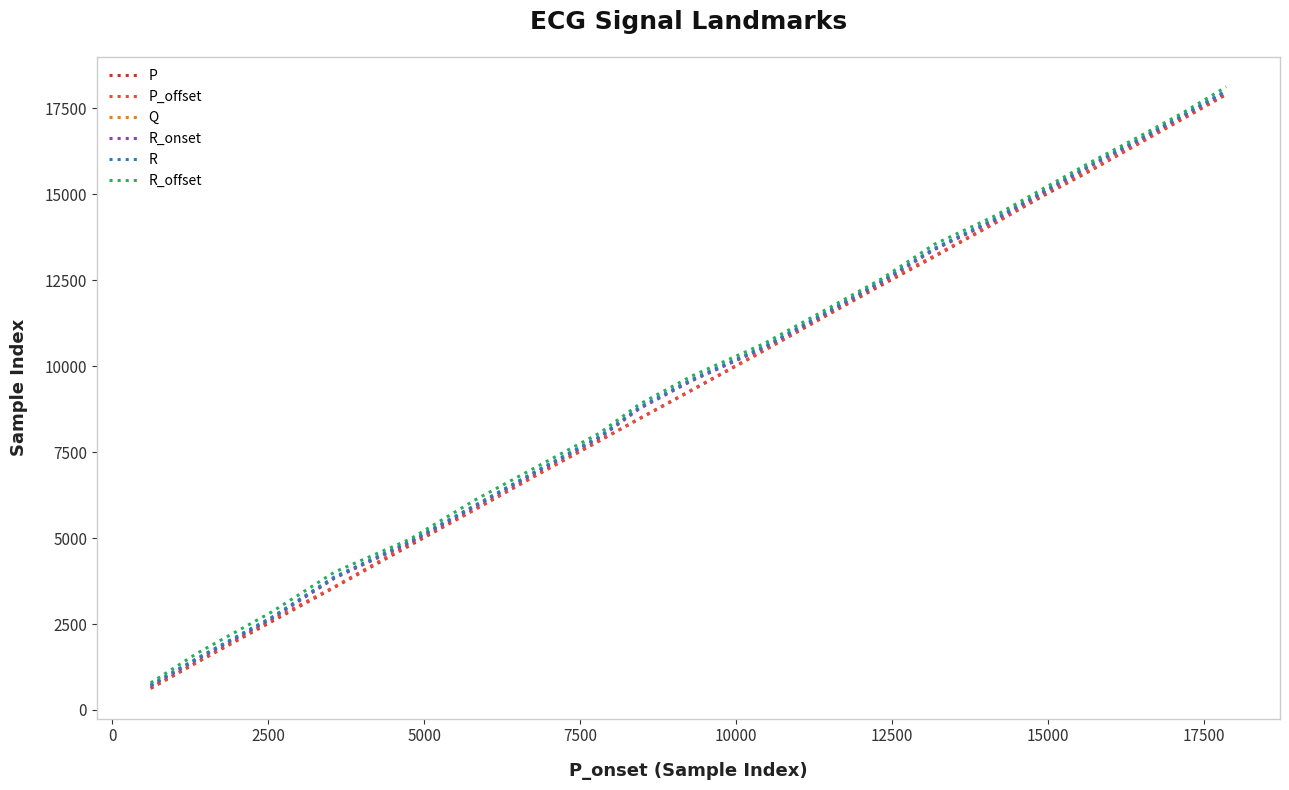

What is the minimum value for P?

624